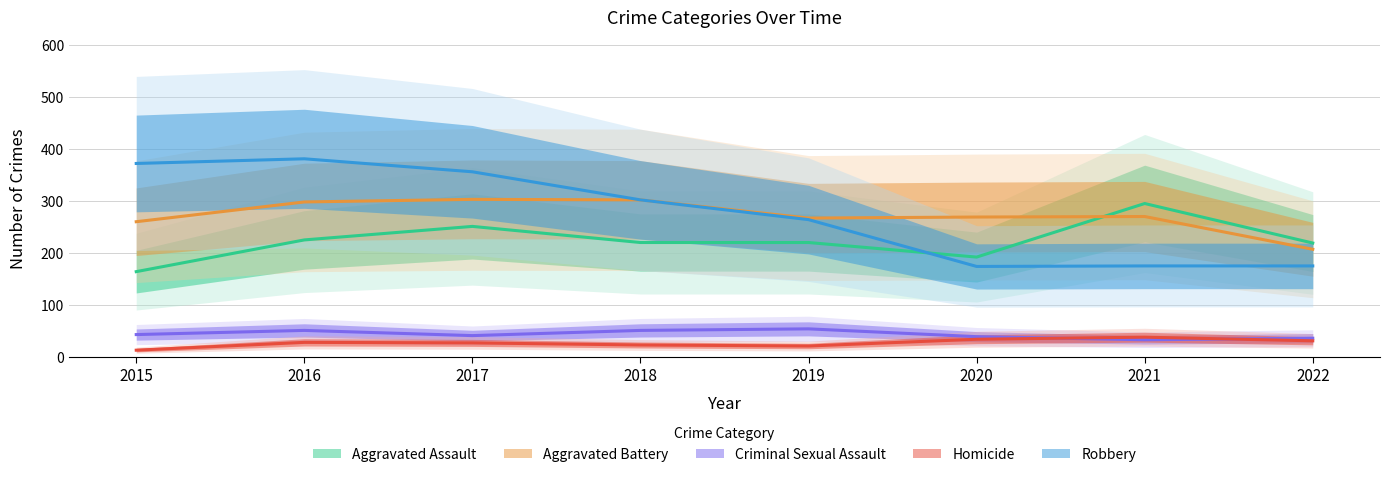

At which category does the chart reach its peak across all series?

2016